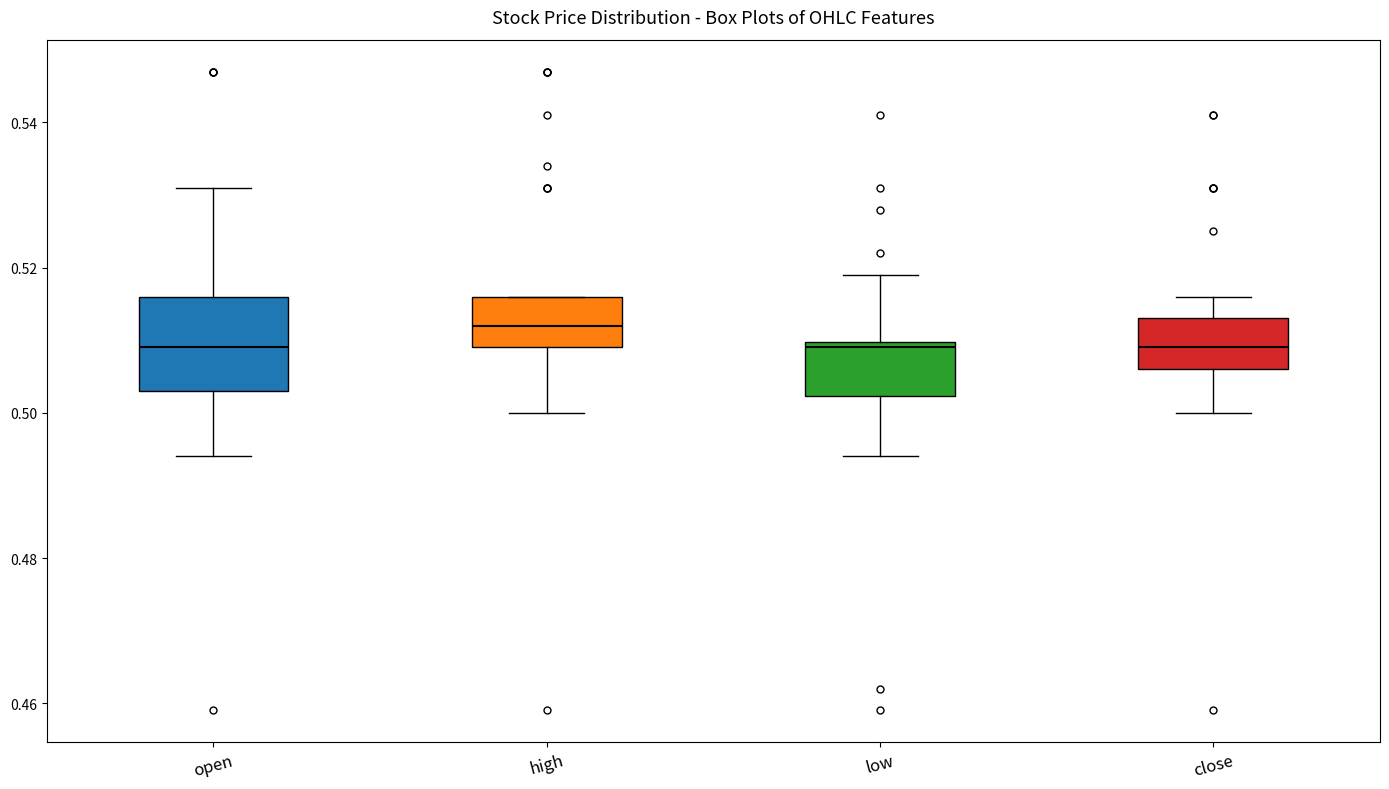

Reading left to right, read every box against the y-axis: the position of its median line, the range the box covers, and the ends of its whiskers. The values are not printed on the chart, so give them approximately, as read against the axis.

open: median 0.510, box 0.504 to 0.516, whiskers 0.494 to 0.532
high: median 0.512, box 0.510 to 0.516, whiskers 0.500 to 0.516
low: median 0.510 (just below the box's upper edge), box 0.502 to 0.510, whiskers 0.494 to 0.520
close: median 0.510, box 0.506 to 0.514, whiskers 0.500 to 0.516